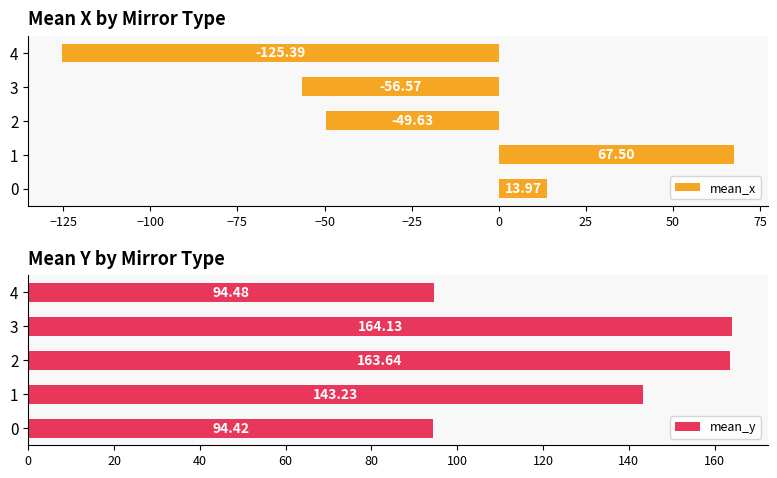

Reading left to right, list all the values displayed in this chart.

mean_x: −150=14.0	−125=67.5	−100=-49.6	−75=-56.6	−50=-125.4
mean_y: −150=94.4	−125=143.2	−100=163.6	−75=164.1	−50=94.5